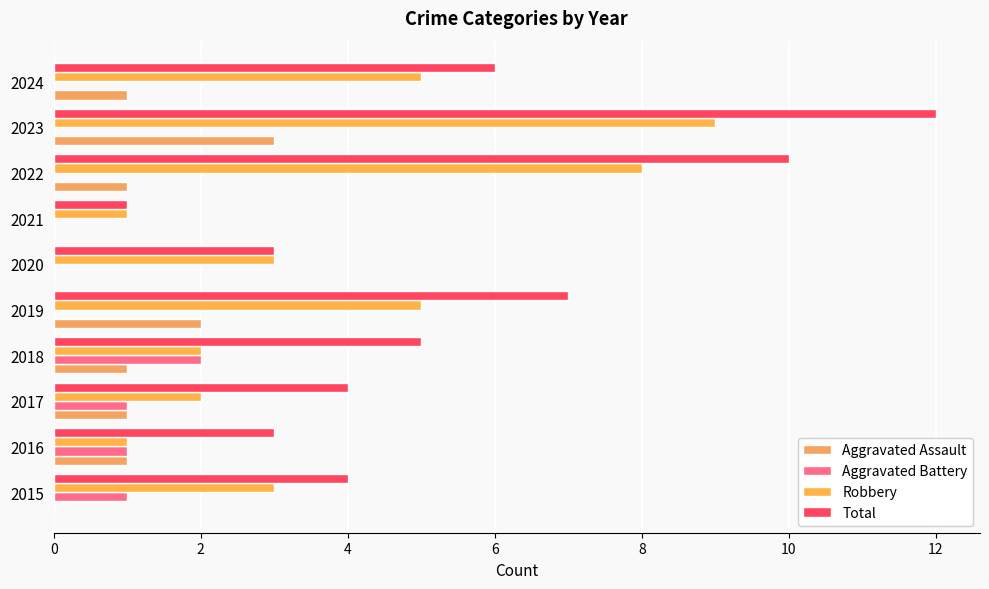

What is the difference between the maximum and minimum values in the Robbery series?

8